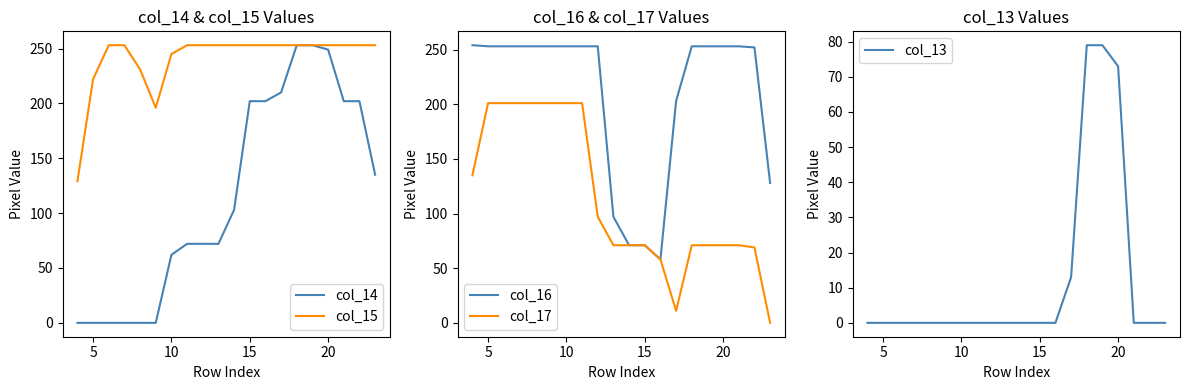

Reading left to right, transcribe all the data shown in this chart.

col_14: 0	0	0	0	0	0	62	72	72	72	103	202	202	210	253	253	249	202	202	135
col_15: 129	222	253	253	231	196	245	253	253	253	253	253	253	253	253	253	253	253	253	253
col_16: 254	253	253	253	253	253	253	253	253	97	71	71	58	203	253	253	253	253	252	128
col_17: 135	201	201	201	201	201	201	201	97	71	71	71	58	11	71	71	71	71	69	0
col_13: 0	0	0	0	0	0	0	0	0	0	0	0	0	13	79	79	73	0	0	0